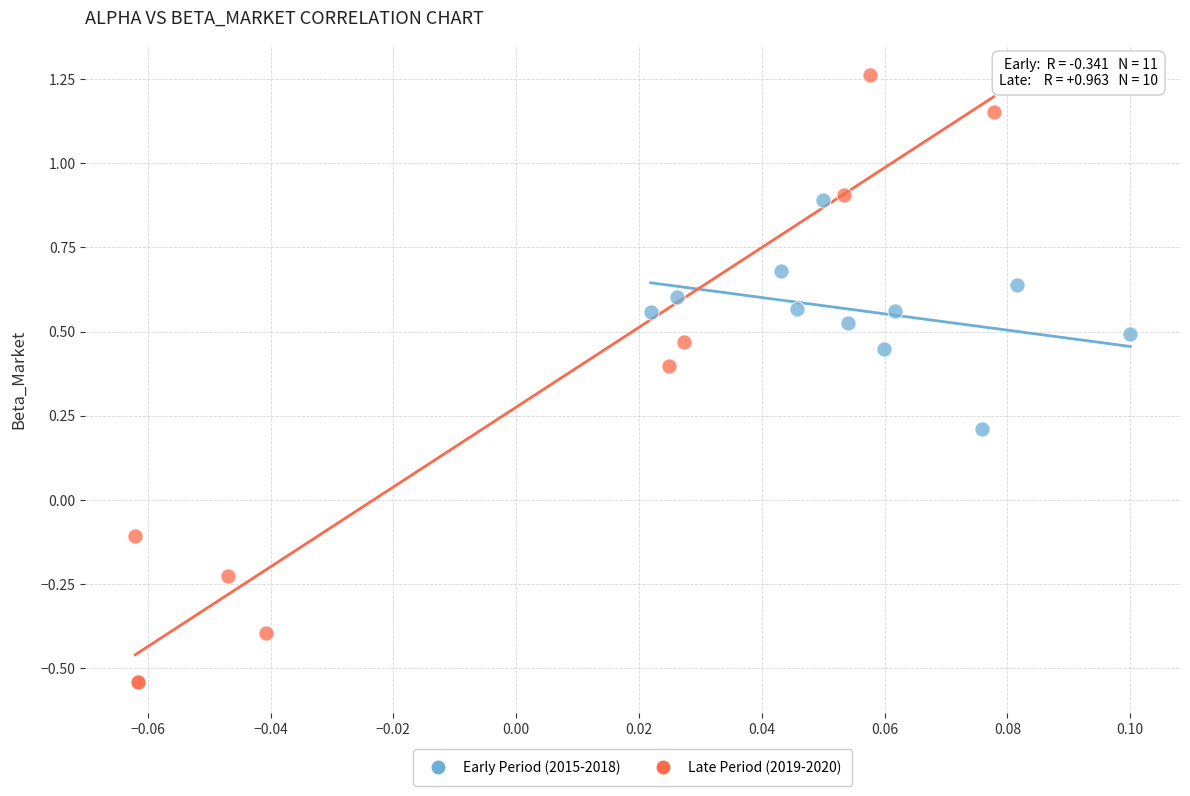

Which series reaches the maximum Y coordinate?

Late Period (2019-2020)